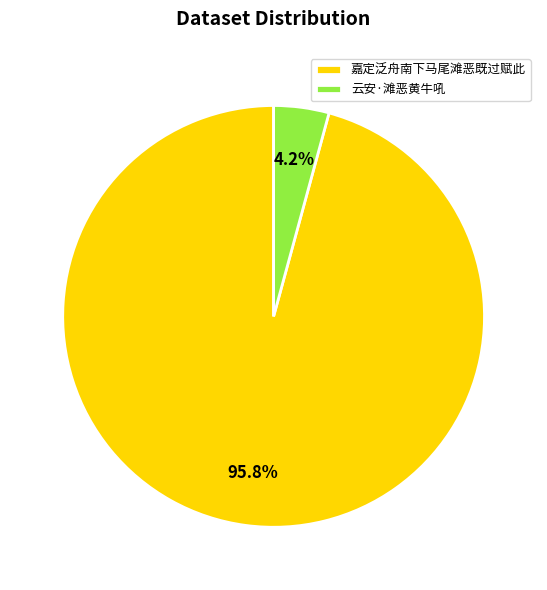

To the nearest percent, what is the difference between the largest and smallest slice percentages?

92%